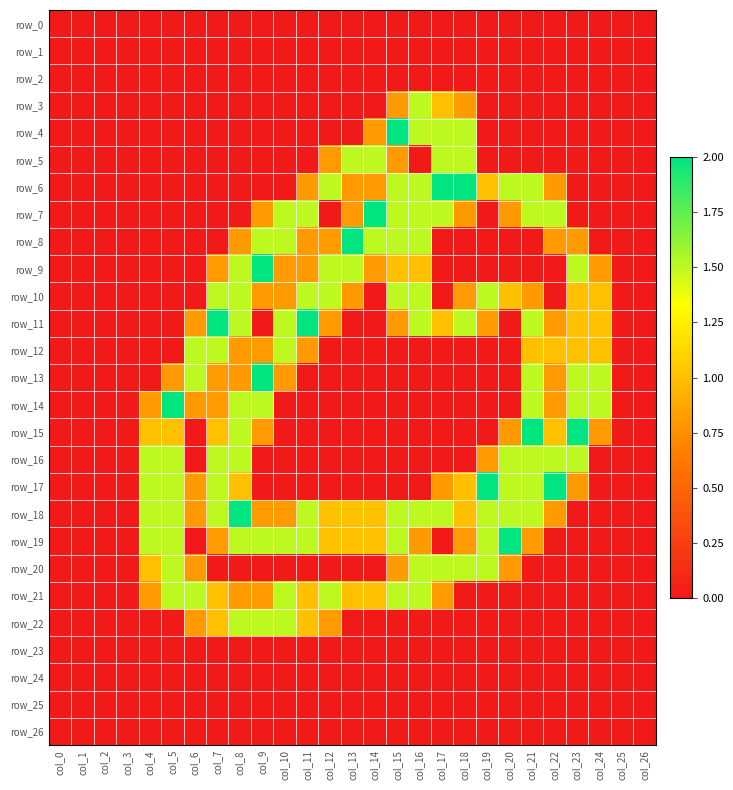

Which category has the lowest value in the row_18 series?

col_0